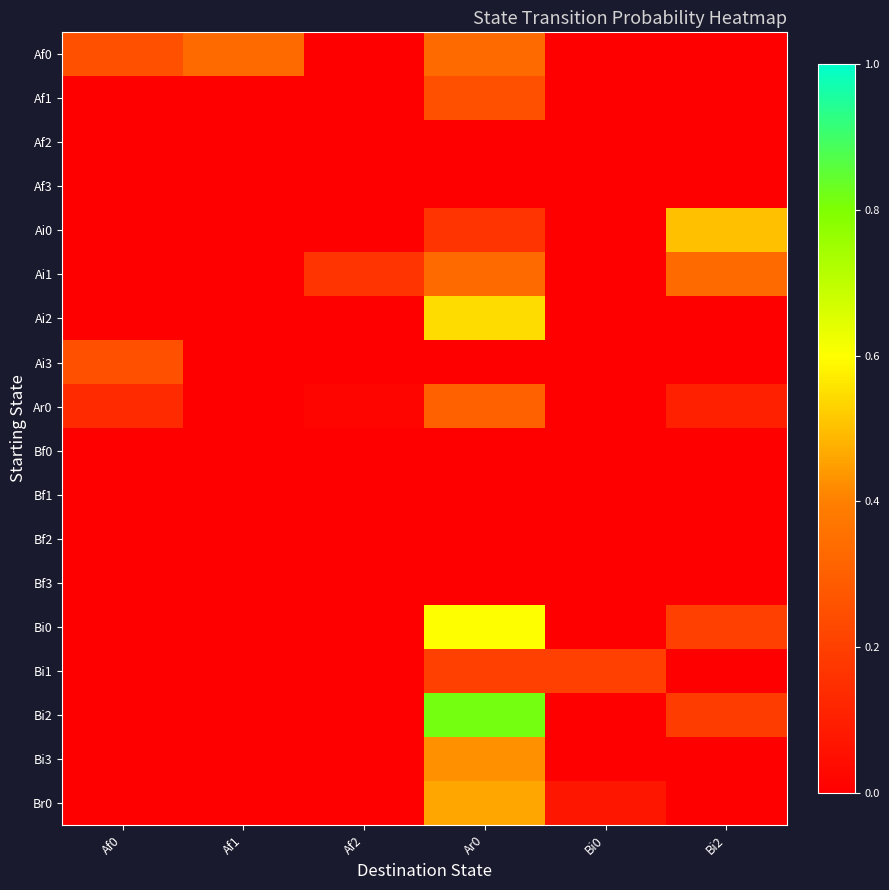

Reading left to right, what are all the values shown in this chart?

Af0: Af0=0.2	Af1=0.3	Af2=0.0	Ar0=0.3	Bi0=0.0	Bi2=0.0
Af1: Af0=0.0	Af1=0.0	Af2=0.0	Ar0=0.2	Bi0=0.0	Bi2=0.0
Af2: Af0=0.0	Af1=0.0	Af2=0.0	Ar0=0.0	Bi0=0.0	Bi2=0.0
Af3: Af0=0.0	Af1=0.0	Af2=0.0	Ar0=0.0	Bi0=0.0	Bi2=0.0
Ai0: Af0=0.0	Af1=0.0	Af2=0.0	Ar0=0.2	Bi0=0.0	Bi2=0.5
Ai1: Af0=0.0	Af1=0.0	Af2=0.2	Ar0=0.3	Bi0=0.0	Bi2=0.3
Ai2: Af0=0.0	Af1=0.0	Af2=0.0	Ar0=0.5	Bi0=0.0	Bi2=0.0
Ai3: Af0=0.2	Af1=0.0	Af2=0.0	Ar0=0.0	Bi0=0.0	Bi2=0.0
Ar0: Af0=0.1	Af1=0.0	Af2=0.0	Ar0=0.3	Bi0=0.0	Bi2=0.1
Bf0: Af0=0.0	Af1=0.0	Af2=0.0	Ar0=0.0	Bi0=0.0	Bi2=0.0
Bf1: Af0=0.0	Af1=0.0	Af2=0.0	Ar0=0.0	Bi0=0.0	Bi2=0.0
Bf2: Af0=0.0	Af1=0.0	Af2=0.0	Ar0=0.0	Bi0=0.0	Bi2=0.0
Bf3: Af0=0.0	Af1=0.0	Af2=0.0	Ar0=0.0	Bi0=0.0	Bi2=0.0
Bi0: Af0=0.0	Af1=0.0	Af2=0.0	Ar0=0.6	Bi0=0.0	Bi2=0.2
Bi1: Af0=0.0	Af1=0.0	Af2=0.0	Ar0=0.2	Bi0=0.2	Bi2=0.0
Bi2: Af0=0.0	Af1=0.0	Af2=0.0	Ar0=0.8	Bi0=0.0	Bi2=0.2
Bi3: Af0=0.0	Af1=0.0	Af2=0.0	Ar0=0.4	Bi0=0.0	Bi2=0.0
Br0: Af0=0.0	Af1=0.0	Af2=0.0	Ar0=0.5	Bi0=0.1	Bi2=0.0